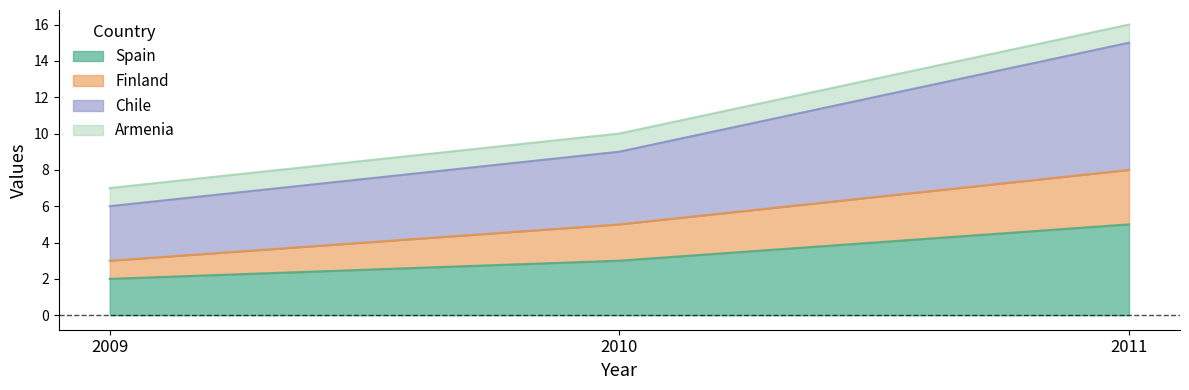

Count the number of categories in the chart.

3